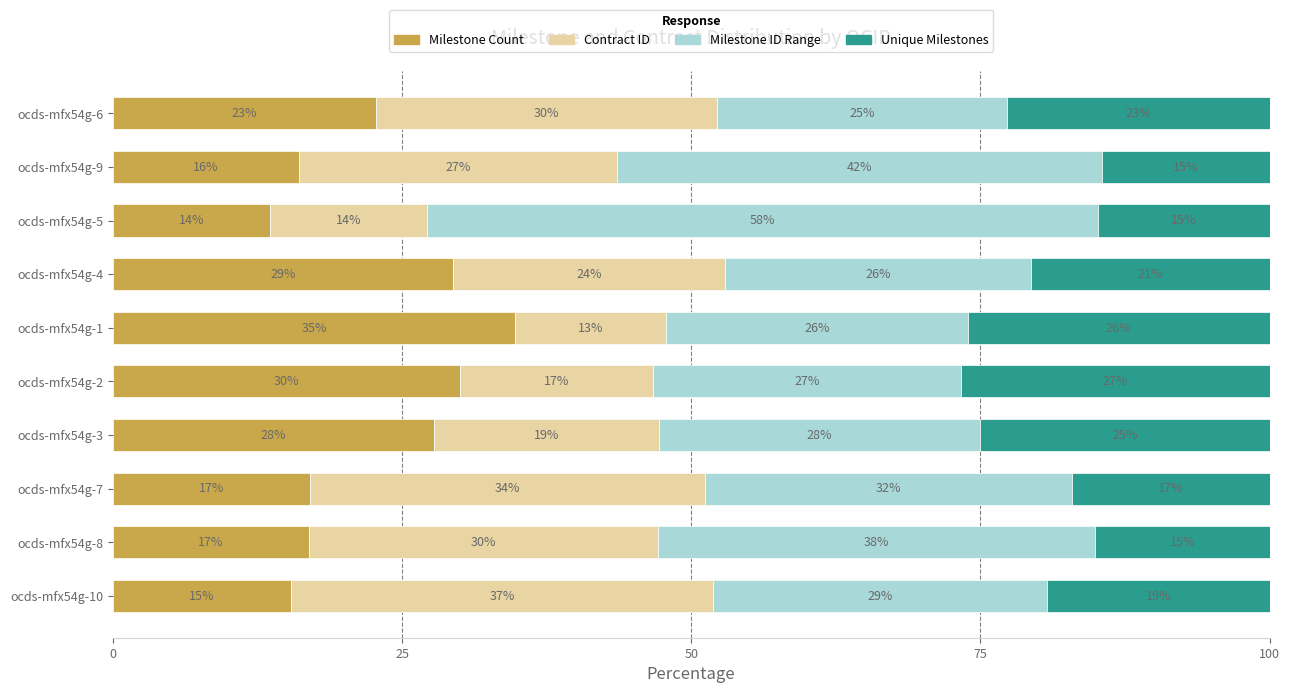

Which series has the largest total across all categories?

Milestone ID Range